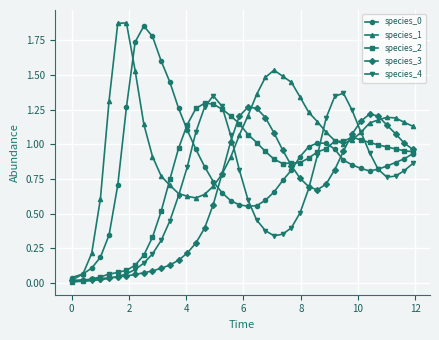

Which series has the largest total across all categories?

species_1